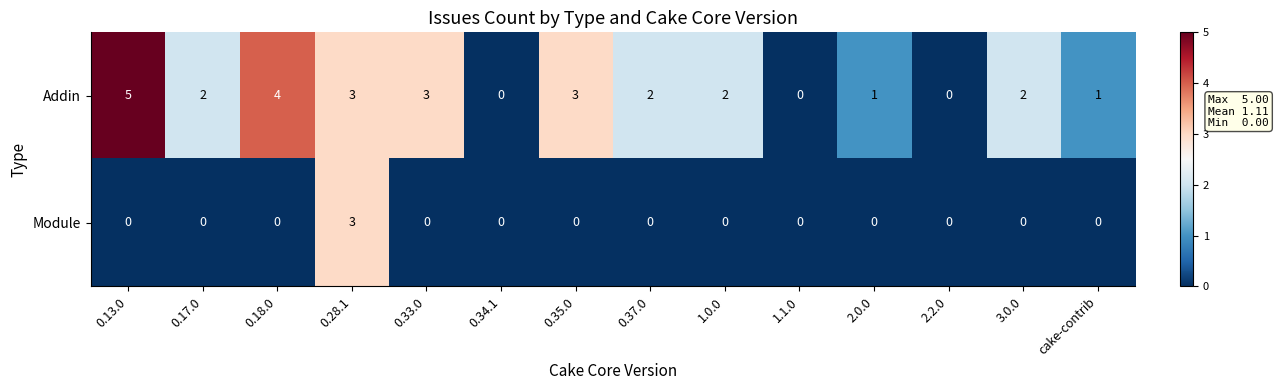

Which series has the widest spread of values?

Addin